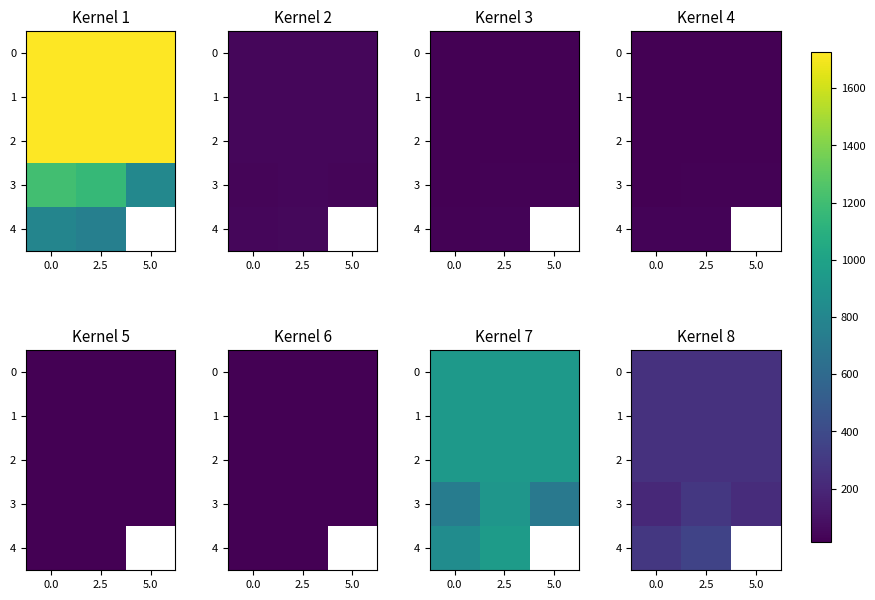

True or false: 2 has a value of 259.7 at 2.5.

True